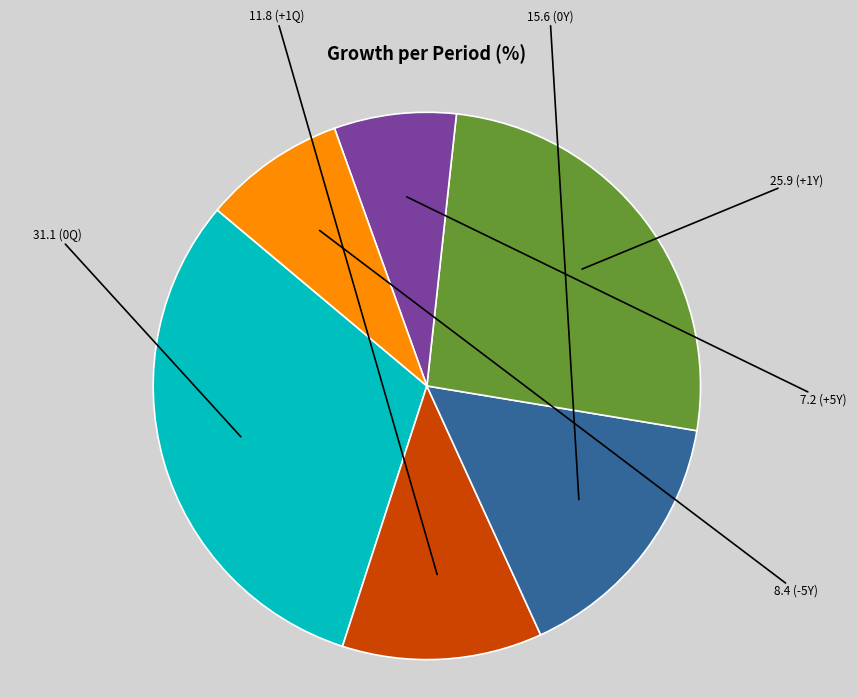

Is there any slice that represents more than half of the pie?

No